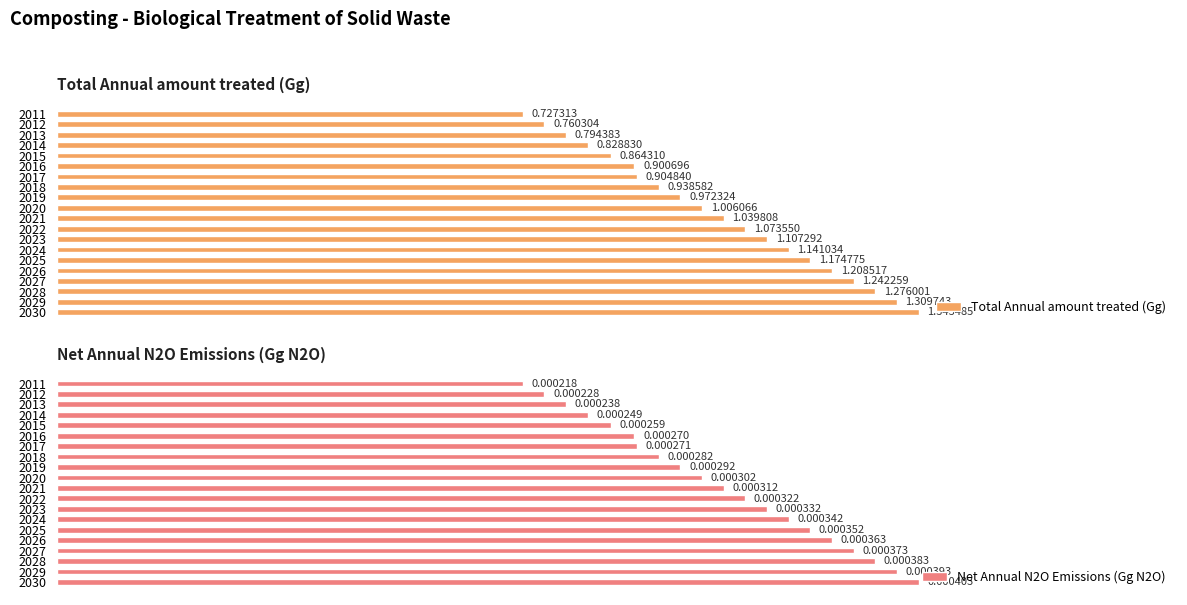

What is the value of the Total Annual amount treated (Gg) bar at the 8th from the left?

0.9